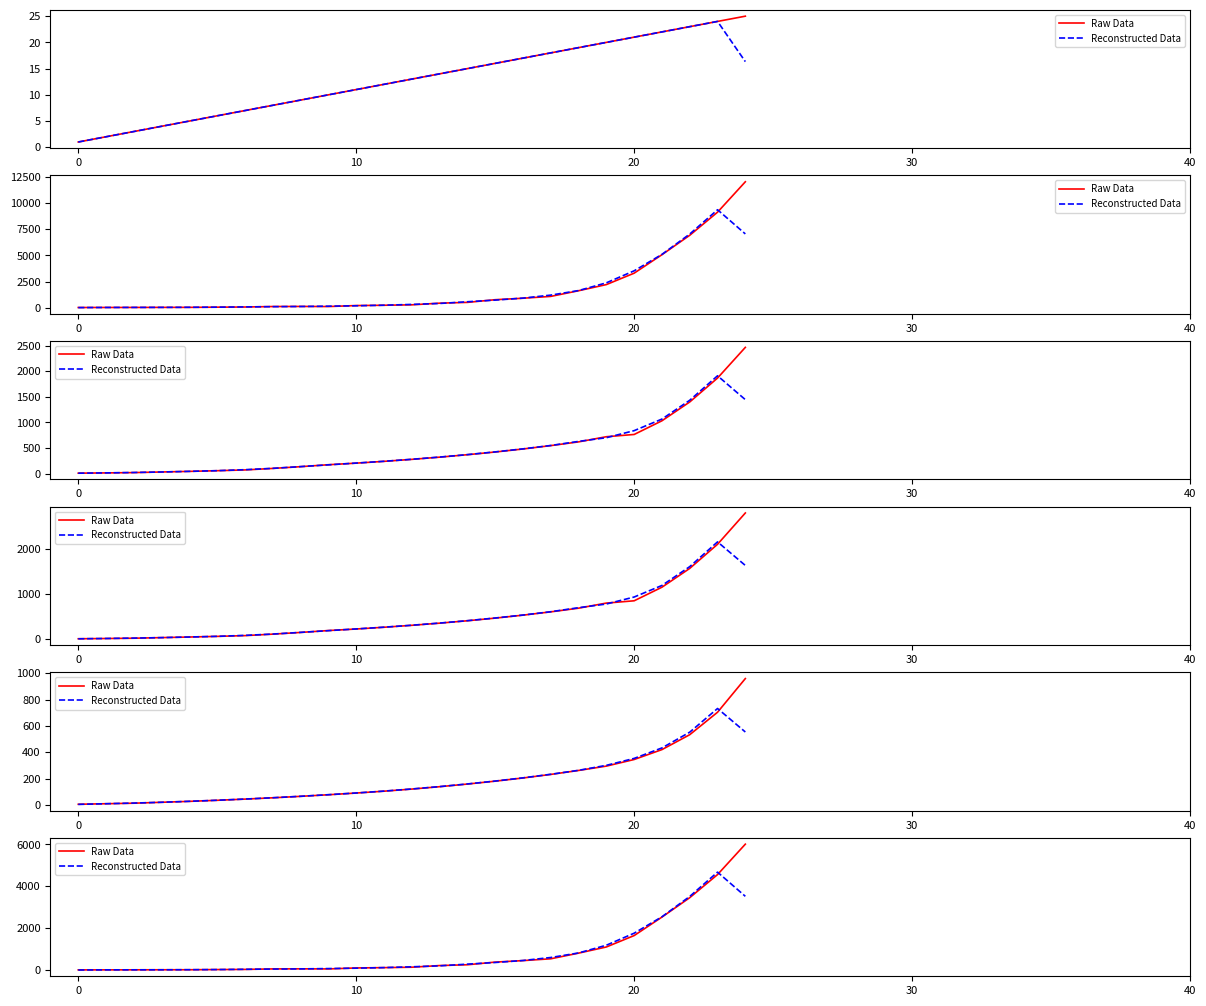

What is the spread (max minus min) of values at 6?

5.7